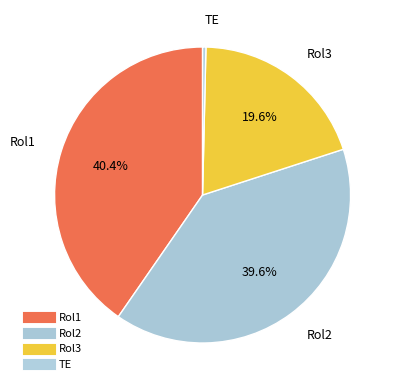

How many segments does this pie chart have?

4